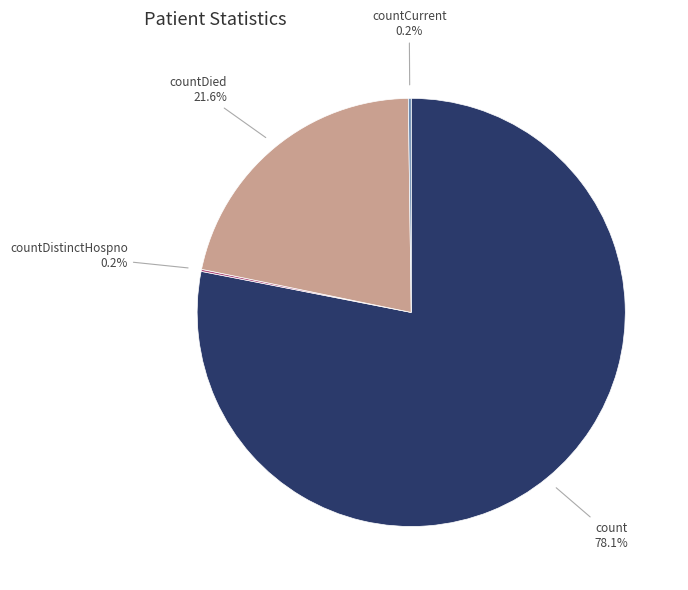

Is there a majority slice in this chart?

Yes